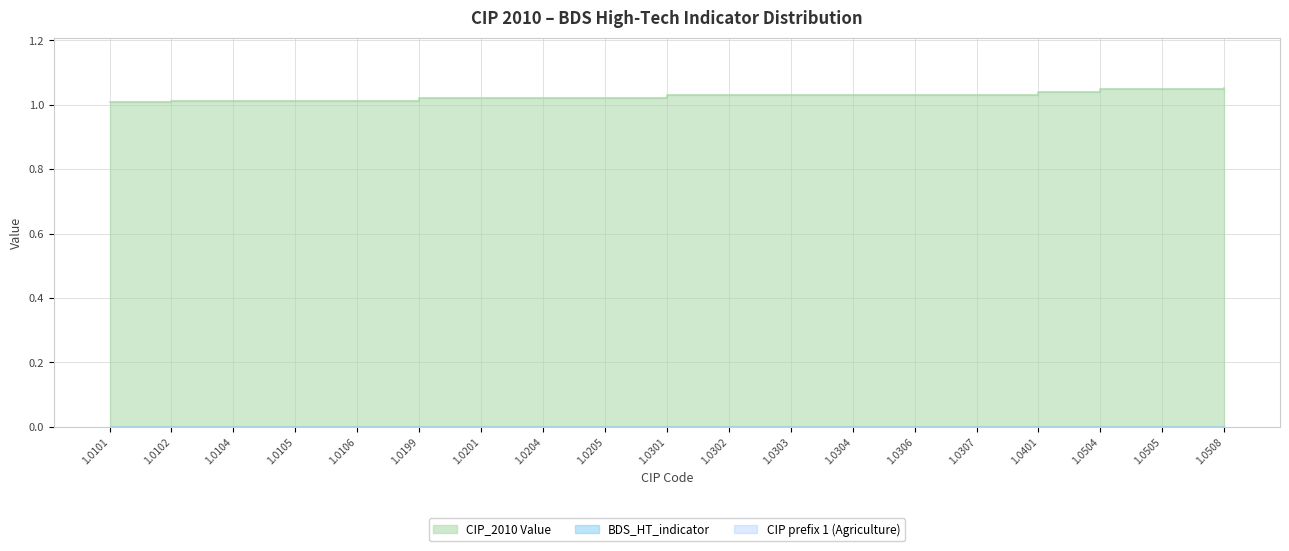

What is the maximum value shown in the chart?

1.1